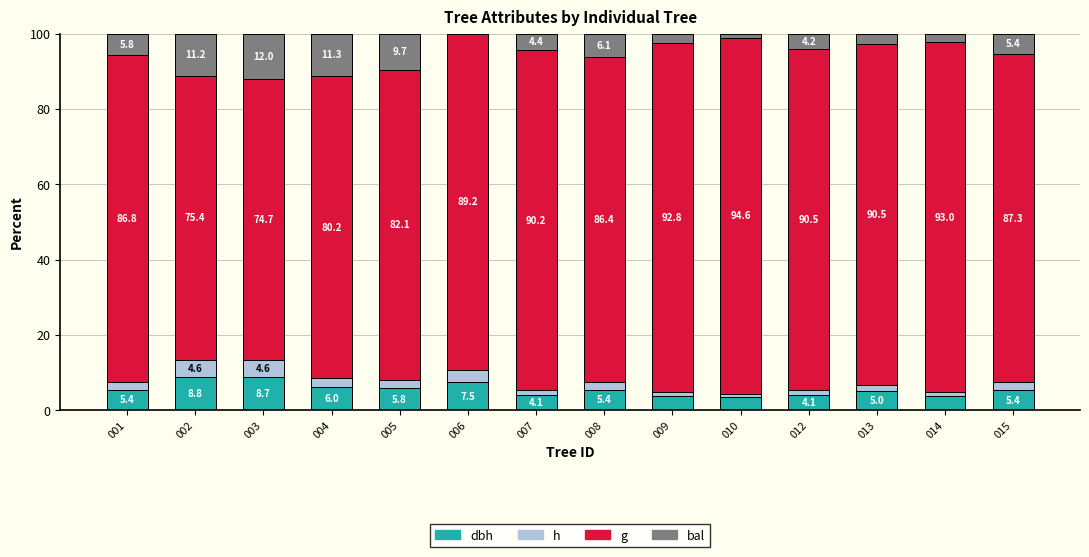

What is the total value across all series at 013?

100.0